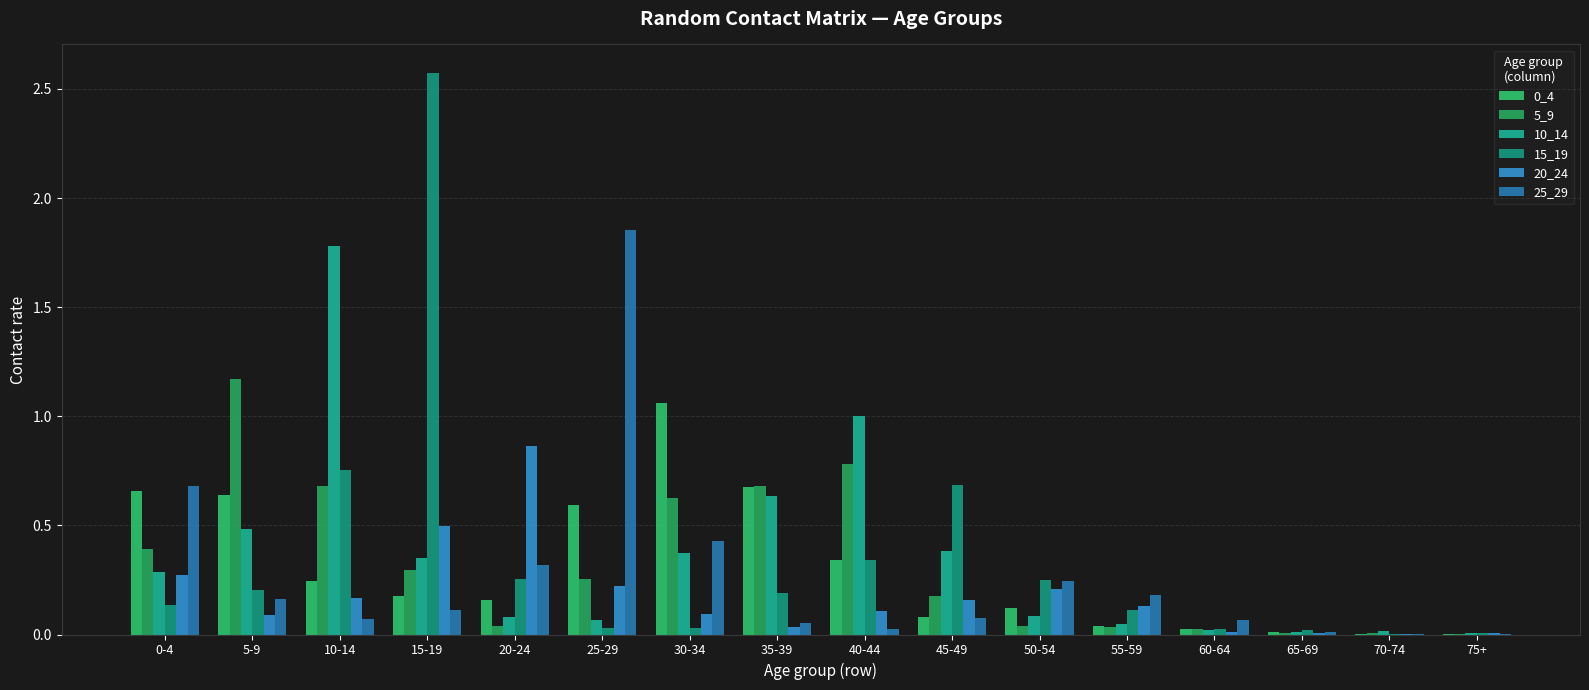

Reading left to right, what are all the values shown in this chart?

0_4: 0.7	0.6	0.2	0.2	0.2	0.6	1.1	0.7	0.3	0.1	0.1	0.0	0.0	0.0	0.0	0.0
5_9: 0.4	1.2	0.7	0.3	0.0	0.3	0.6	0.7	0.8	0.2	0.0	0.0	0.0	0.0	0.0	0.0
10_14: 0.3	0.5	1.8	0.4	0.1	0.1	0.4	0.6	1.0	0.4	0.1	0.0	0.0	0.0	0.0	0.0
15_19: 0.1	0.2	0.8	2.6	0.3	0.0	0.0	0.2	0.3	0.7	0.3	0.1	0.0	0.0	0.0	0.0
20_24: 0.3	0.1	0.2	0.5	0.9	0.2	0.1	0.0	0.1	0.2	0.2	0.1	0.0	0.0	0.0	0.0
25_29: 0.7	0.2	0.1	0.1	0.3	1.9	0.4	0.1	0.0	0.1	0.2	0.2	0.1	0.0	0.0	0.0